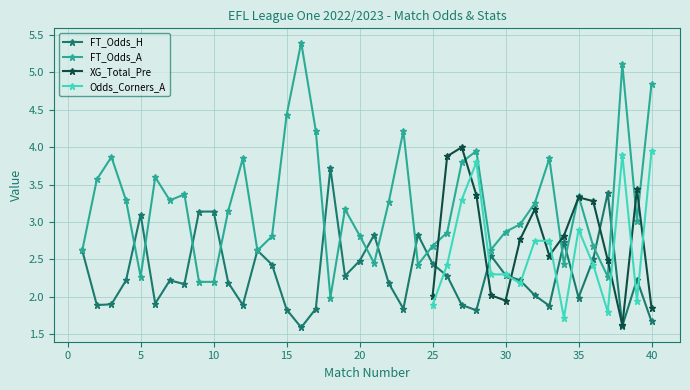

What is the difference between the maximum and minimum values in the FT_Odds_A series?

3.4